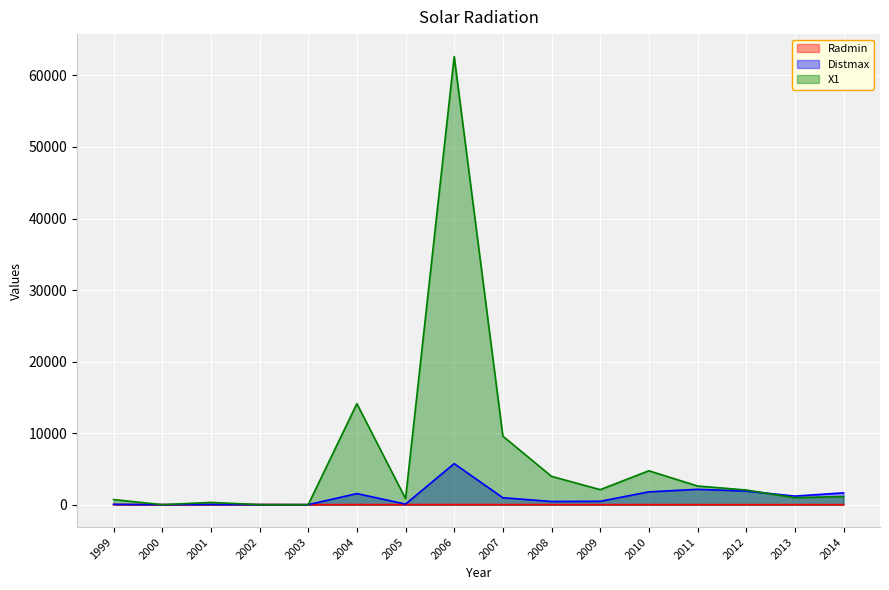

Reading left to right, what are all the values shown in this chart?

Radmin: 1999=15.1	2000=0.0	2001=10.7	2002=14.9	2003=0.0	2004=9.1	2005=10.8	2006=10.9	2007=9.9	2008=8.9	2009=4.5	2010=2.6	2011=1.2	2012=1.1	2013=0.8	2014=0.7
Distmax: 1999=47.1	2000=0.0	2001=29.0	2002=0.0	2003=0.0	2004=1550.0	2005=78.9	2006=5737.7	2007=966.7	2008=445.0	2009=470.0	2010=1790.0	2011=2142.2	2012=1900.0	2013=1194.2	2014=1650.0
X1: 1999=711.5	2000=0.0	2001=311.7	2002=0.0	2003=0.0	2004=14116.7	2005=848.0	2006=62644.5	2007=9573.2	2008=3958.6	2009=2097.4	2010=4738.8	2011=2607.6	2012=2047.4	2013=976.5	2014=1129.3